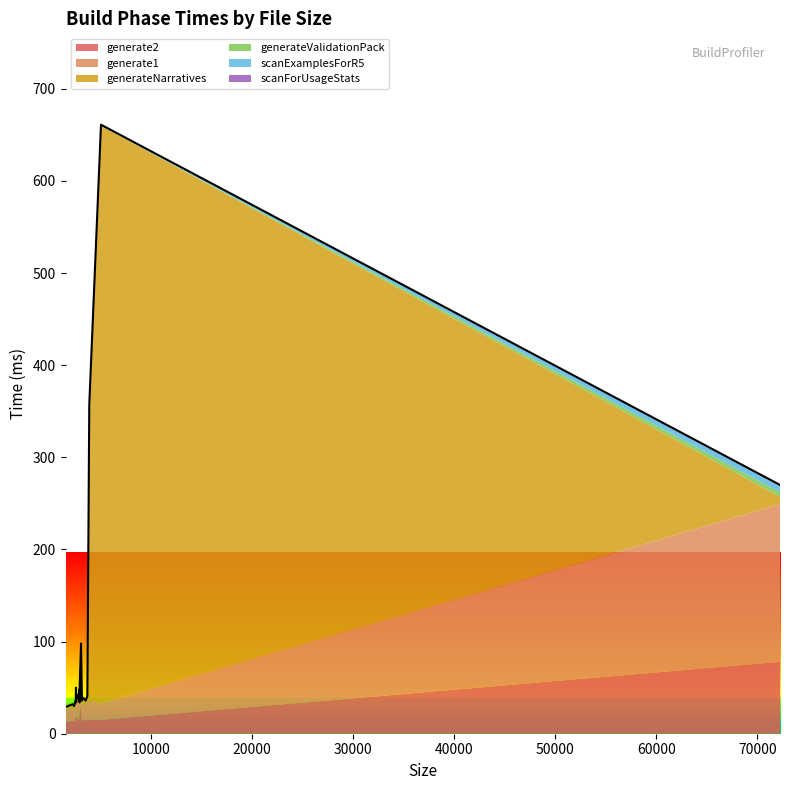

Between 2986 and 3255, which series saw the biggest shift?

generate2